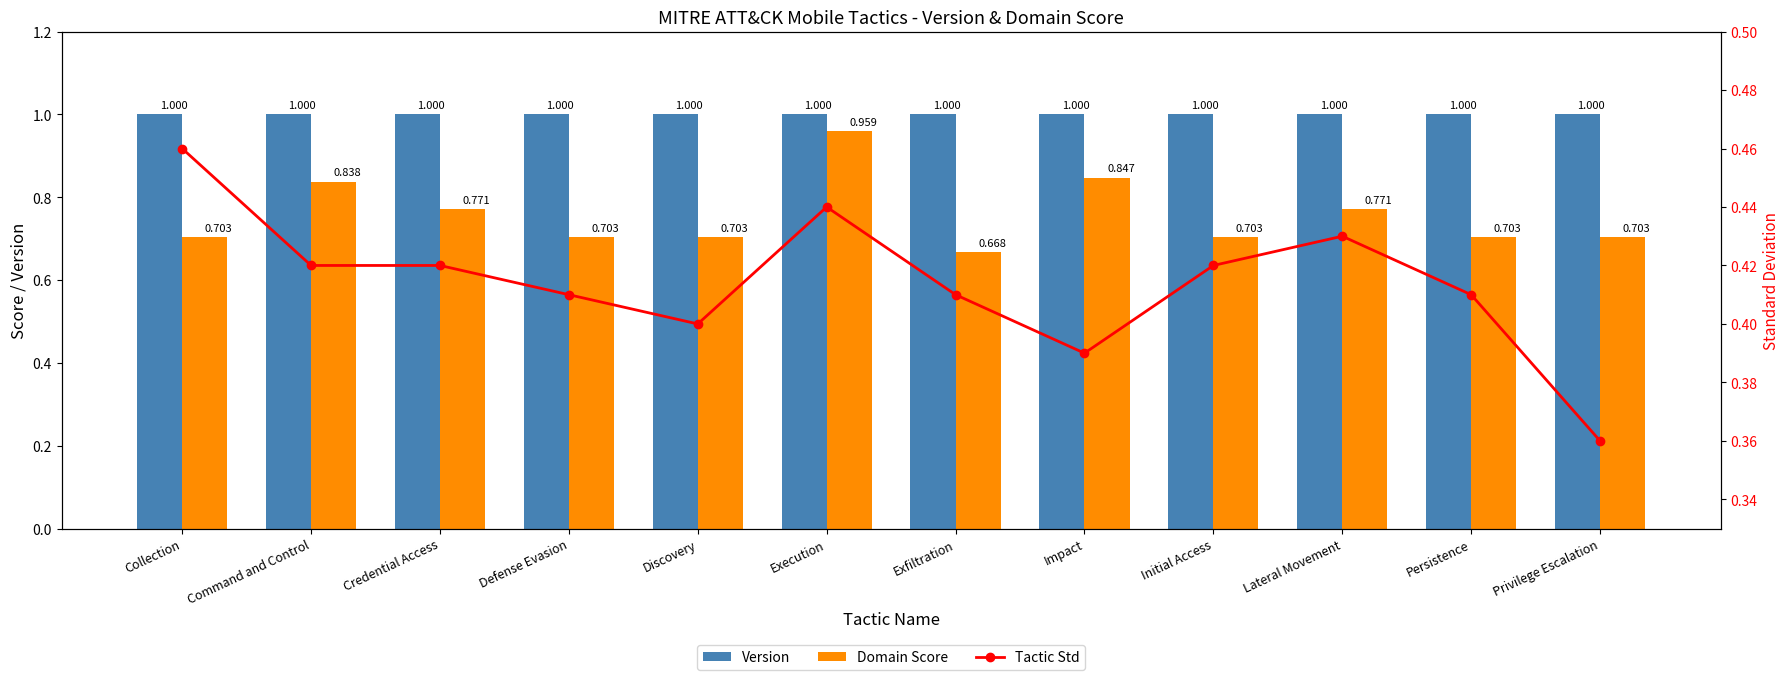

The value of Tactic Std at Defense Evasion is 0.4. True or false?

True